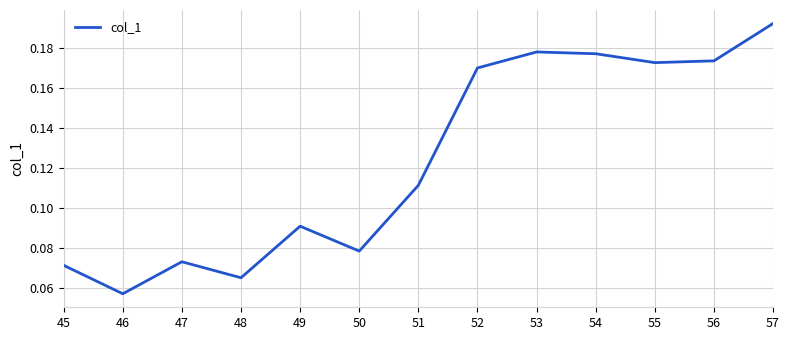

At which category does the chart reach its peak across all series?

57